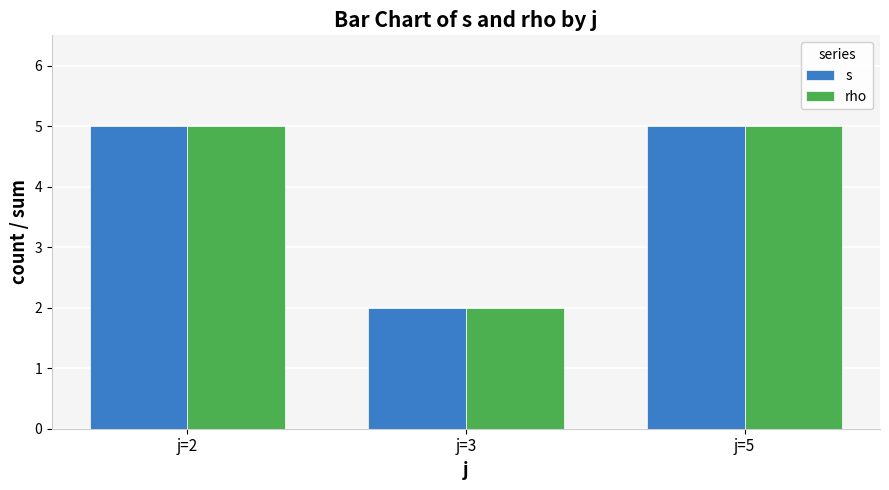

What is the total value across all series at j=3?

4